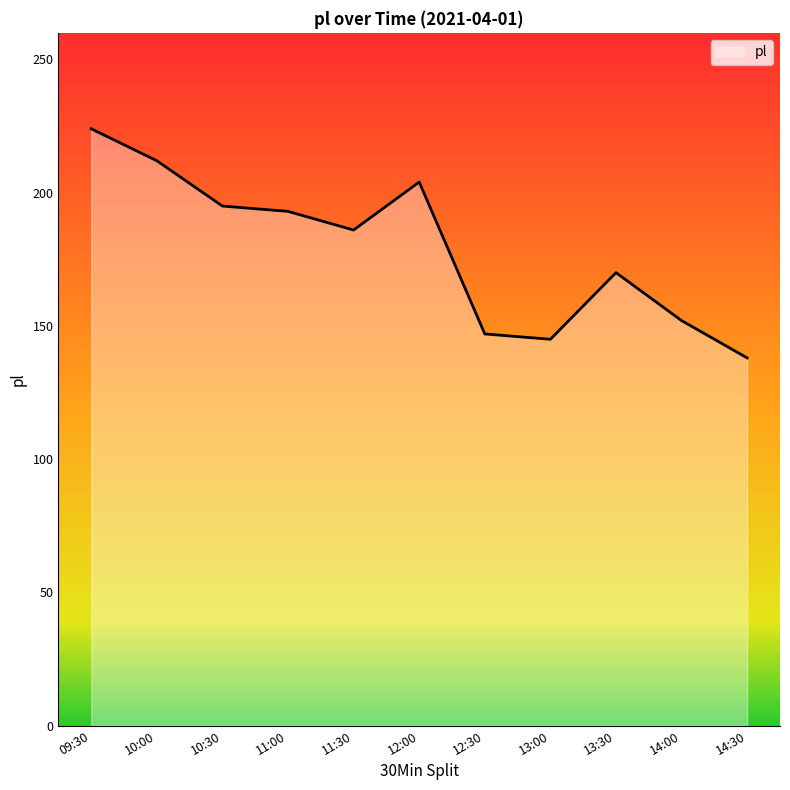

How many lines are shown in the chart?

1